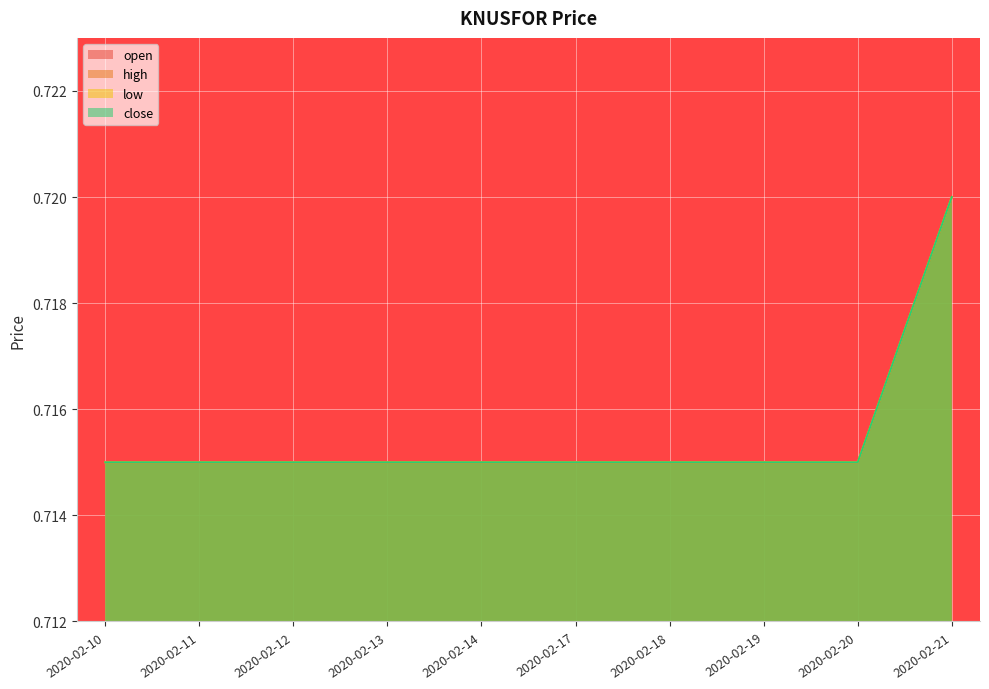

Which series has the largest range (max minus min)?

open